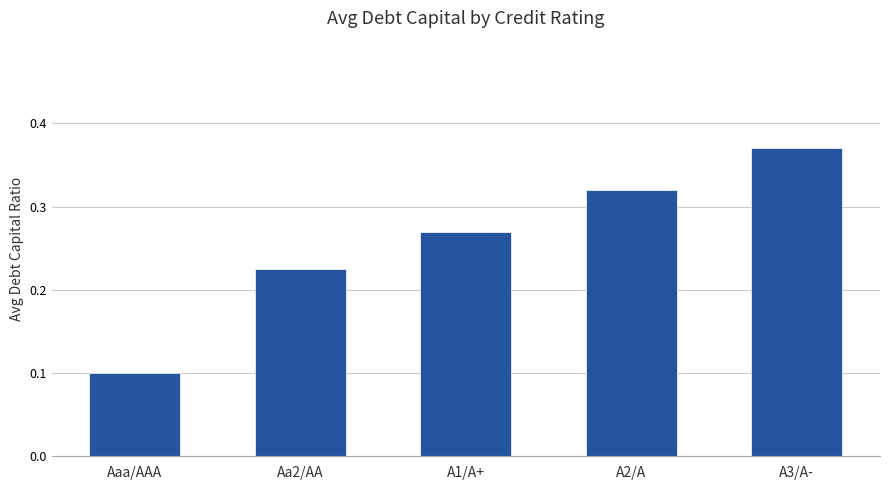

The chart shows a value of 0.6 at A3/A-. True or false?

False